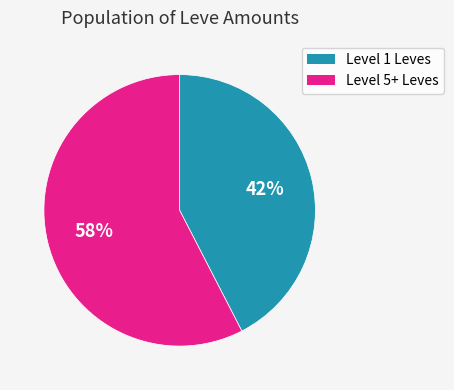

Does any single category account for the majority?

Yes